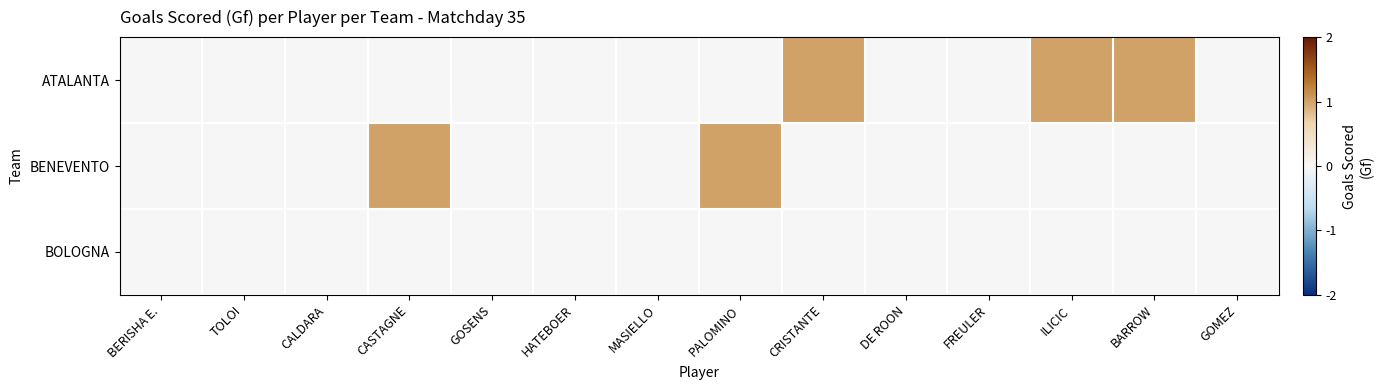

Rank the series at PALOMINO from lowest to highest value.

ATALANTA, BOLOGNA, BENEVENTO